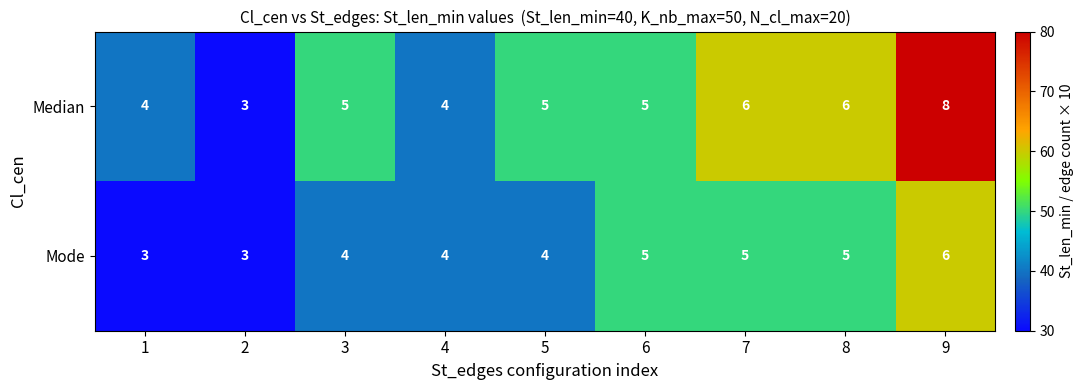

Reading left to right, transcribe all the data shown in this chart.

Median: 4	3	5	4	5	5	6	6	8
Mode: 3	3	4	4	4	5	5	5	6